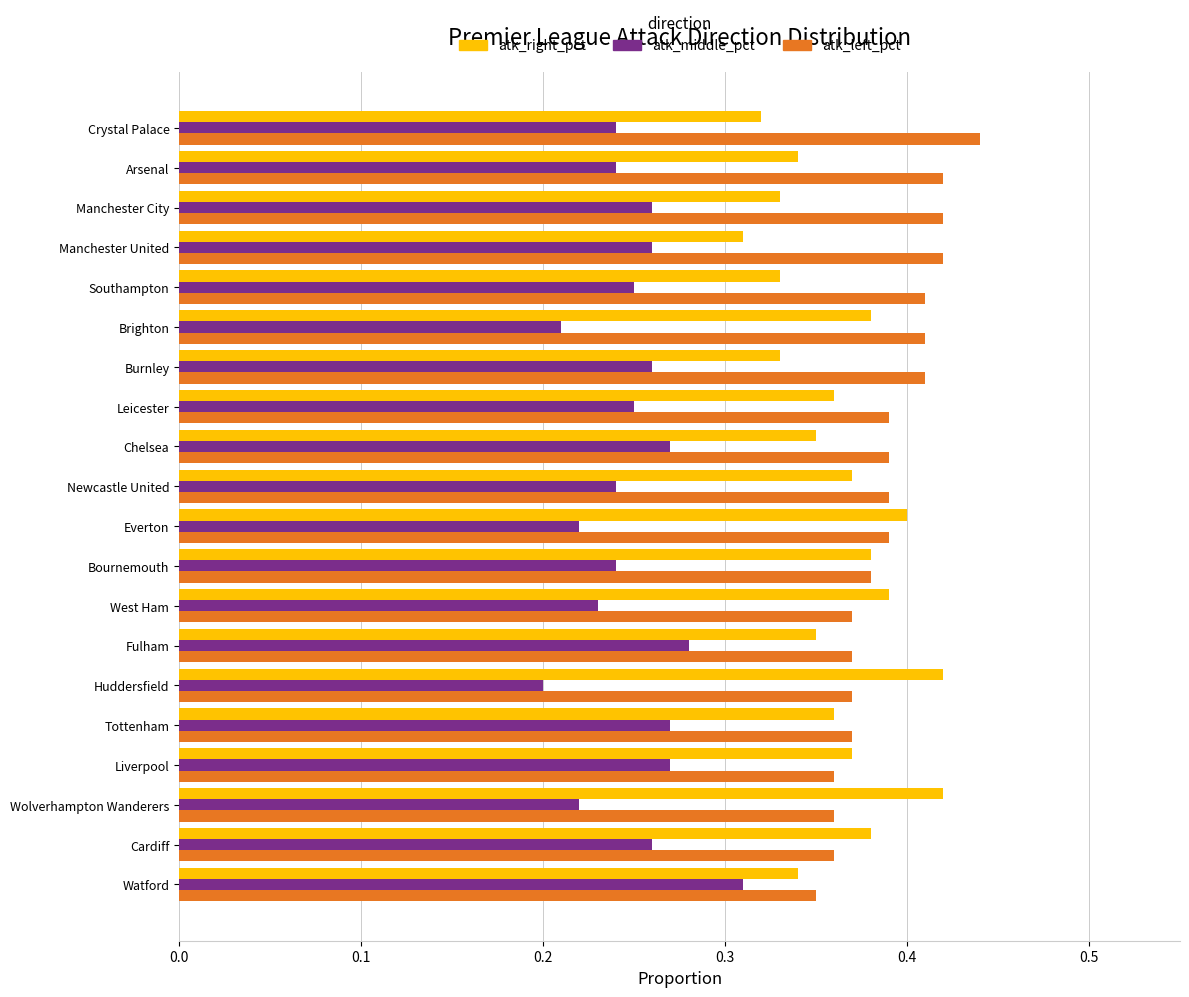

Rank the series at Burnley from highest to lowest value.

atk_left_pct, atk_right_pct, atk_middle_pct